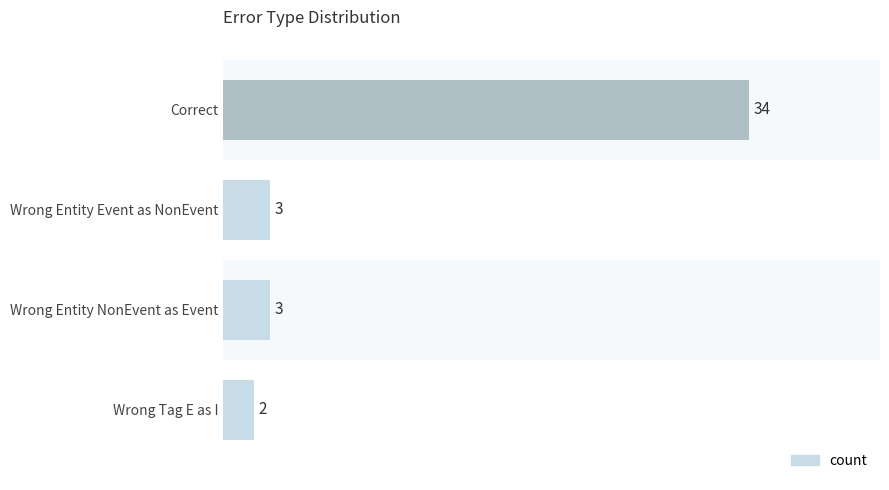

What is the difference between the maximum and minimum values?

32